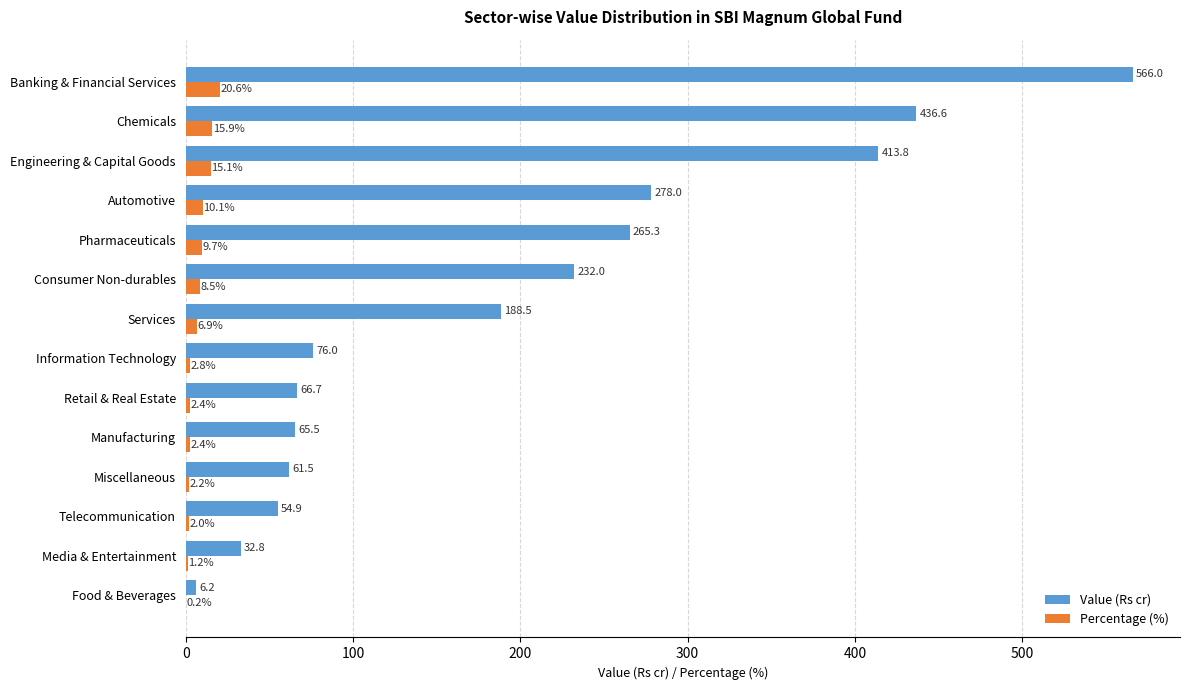

Which series has the largest total across all categories?

Value (Rs cr)